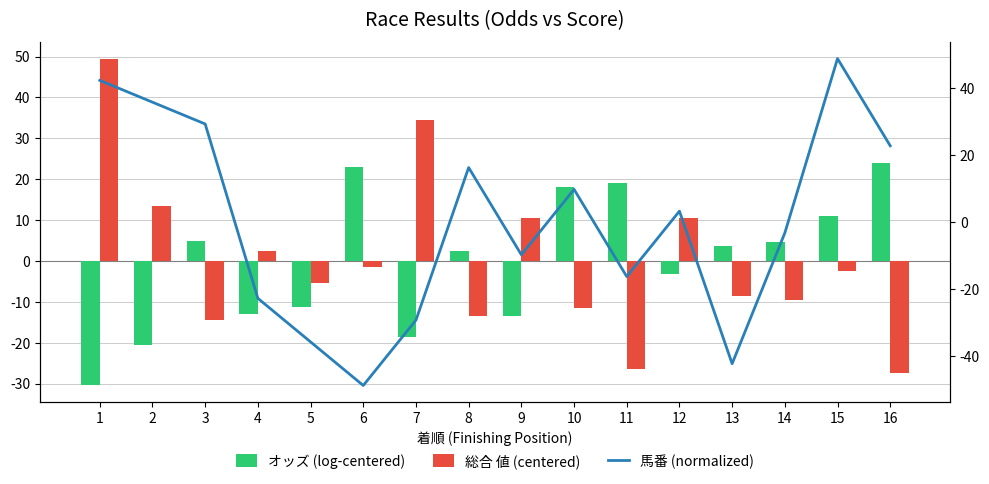

Reading right to left, list all the values displayed in this chart.

オッズ (log-centered): 23.9	11.0	4.7	3.6	-3.1	19.1	18.2	-13.5	2.3	-18.7	22.9	-11.2	-13.1	4.9	-20.5	-30.5
総合 値 (centered): -27.5	-2.5	-9.5	-8.5	10.5	-26.5	-11.5	10.5	-13.5	34.5	-1.5	-5.5	2.5	-14.5	13.5	49.5
馬番 (normalized): 22.8	48.8	-3.3	-42.3	3.3	-16.3	9.8	-9.8	16.3	-29.3	-48.8	-35.8	-22.8	29.3	35.8	42.3